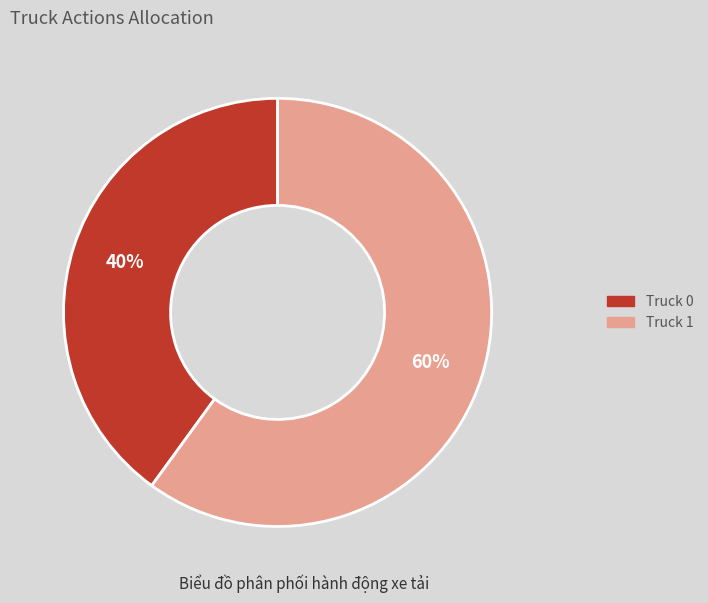

To the nearest percent, what is the average slice percentage?

50%